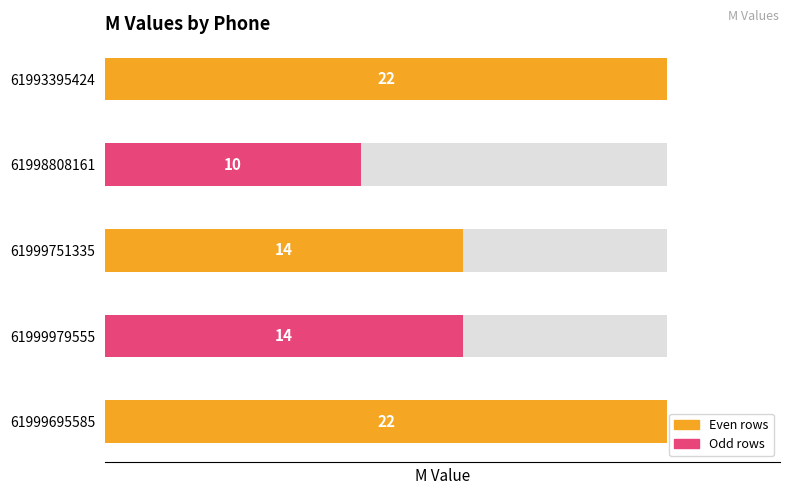

Count the number of categories in the chart.

5